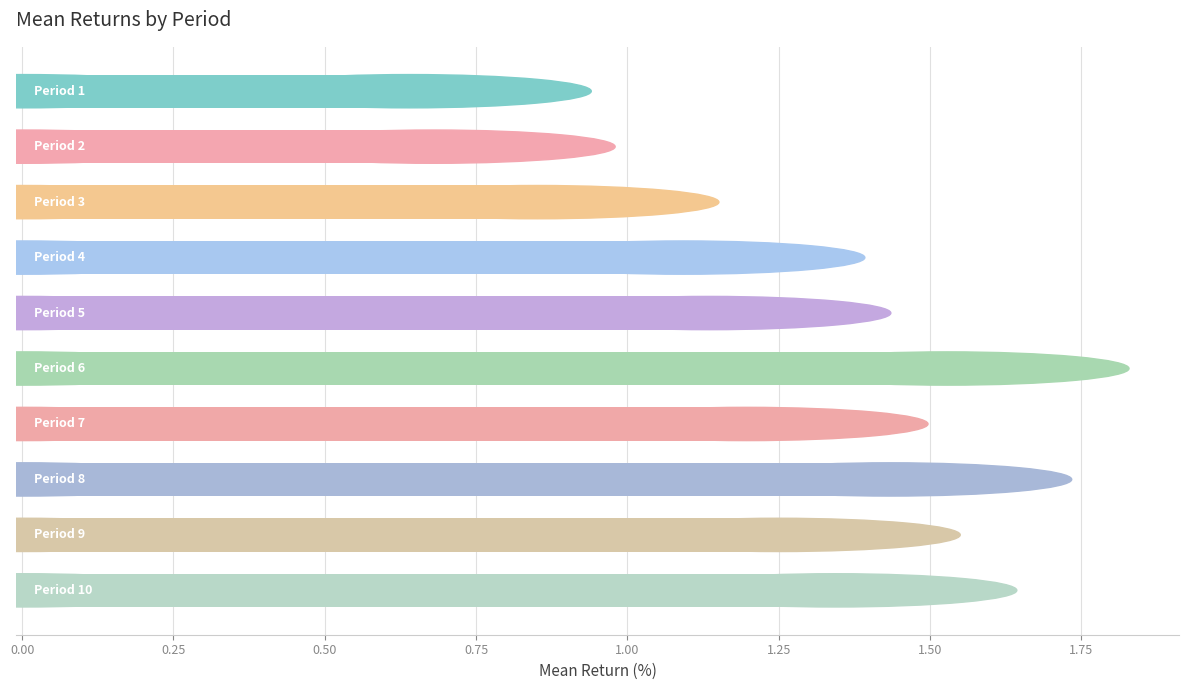

What is the sum of all values?

11.2